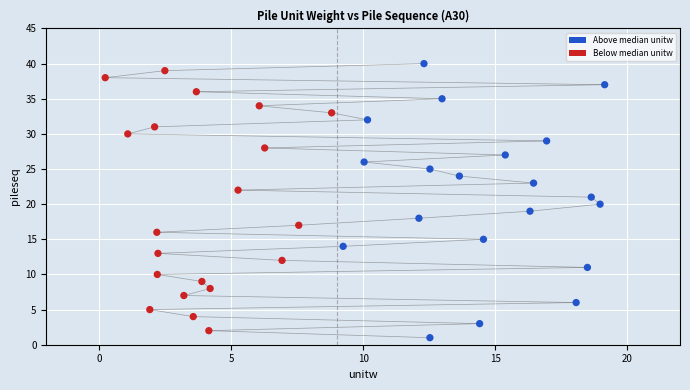

What is the range of Y values (max minus min)?

39